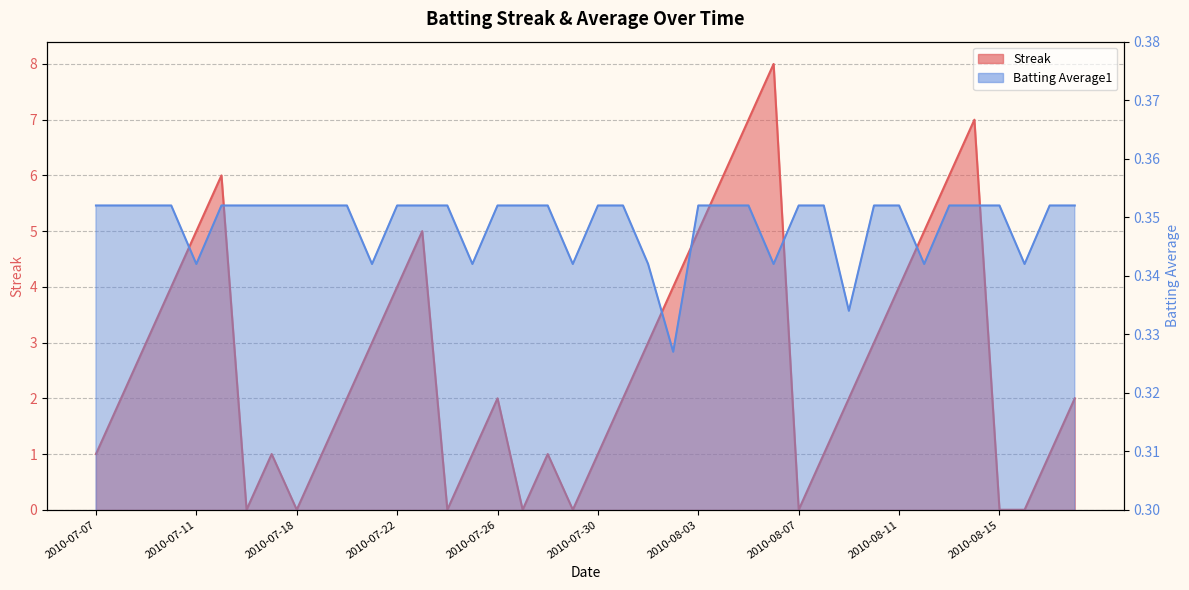

What is the approximate value of Streak at 2010-07-07?

1.0